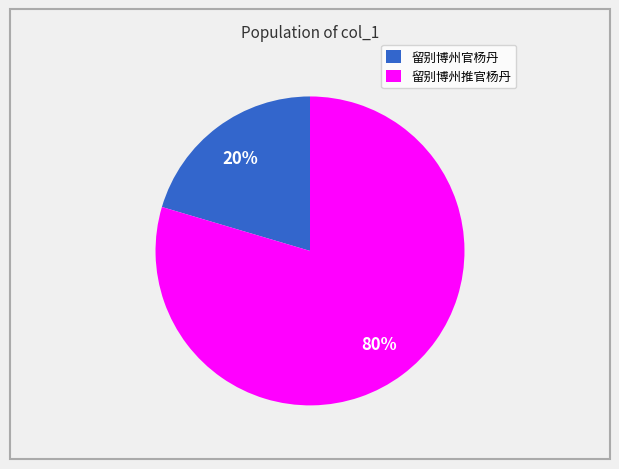

To the nearest percent, what percentage of the pie is 留别博州官杨丹?

20%